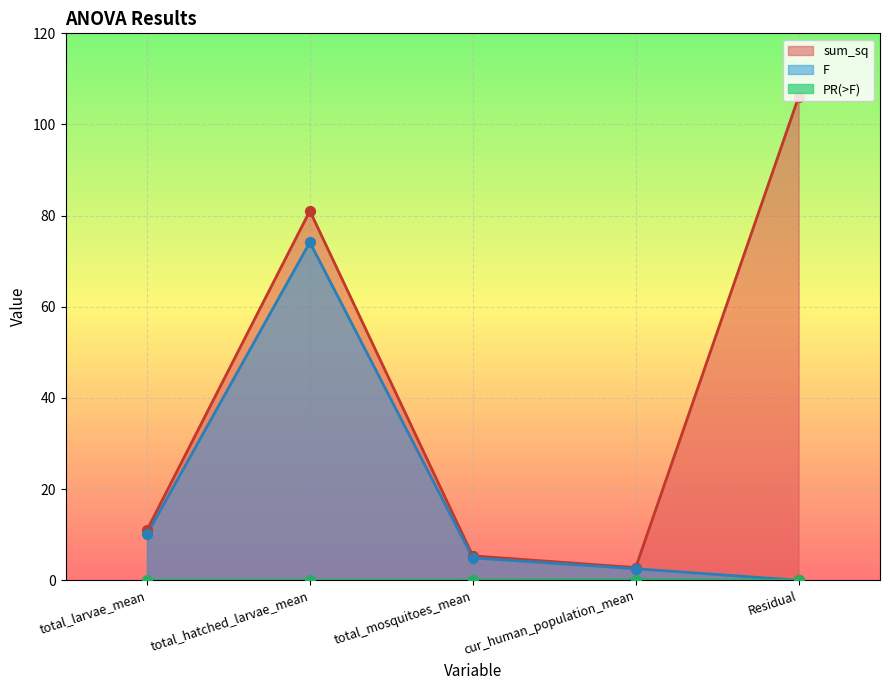

At which category is the sum across all series the highest?

total_hatched_larvae_mean